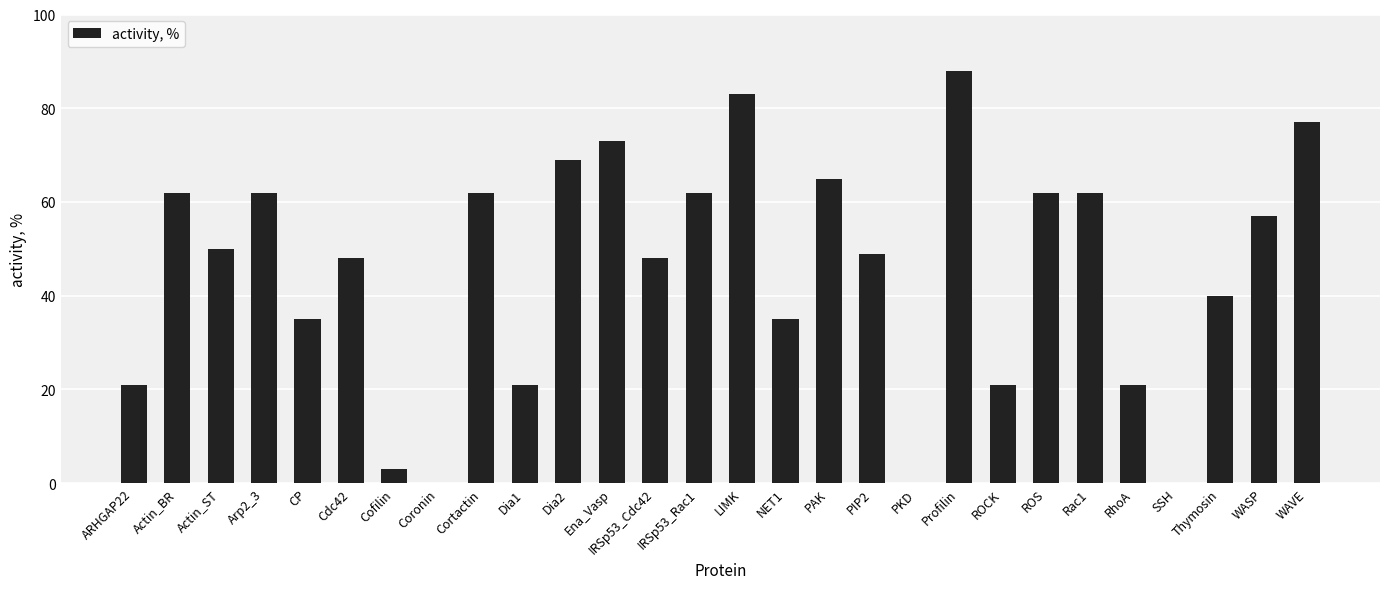

What is the difference between the values at SSH and Dia2?

69